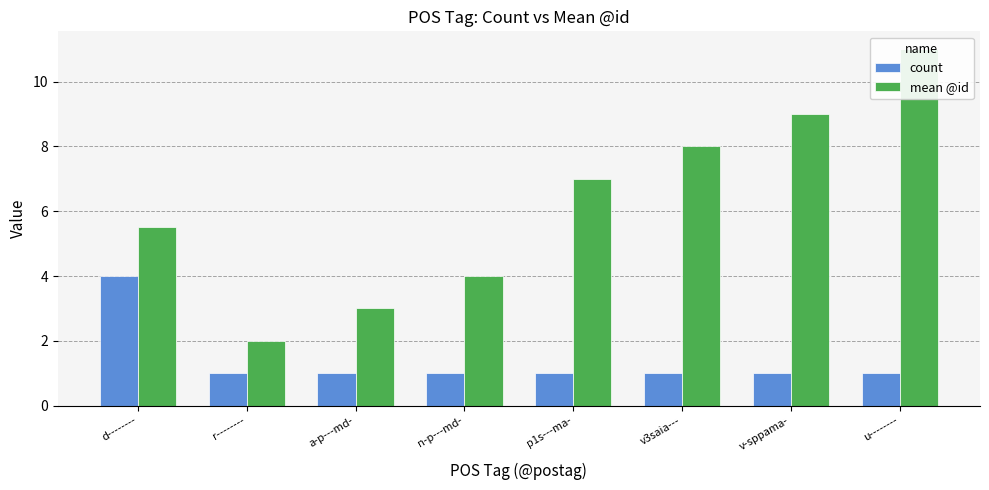

How many data points in mean @id are above 7?

3